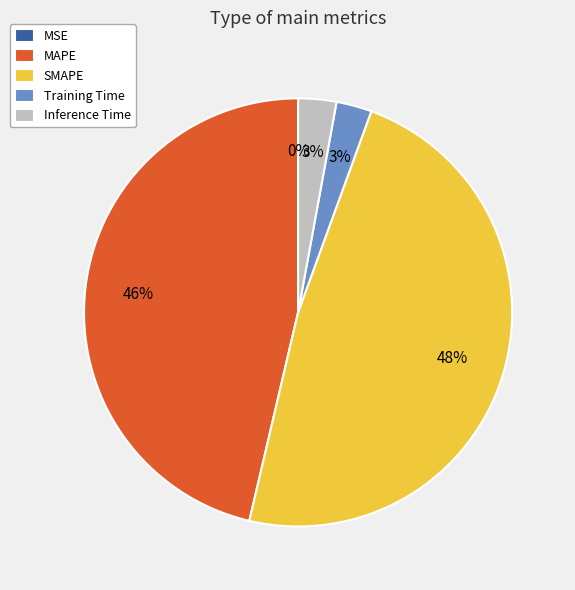

Which category has the biggest portion of the pie?

SMAPE